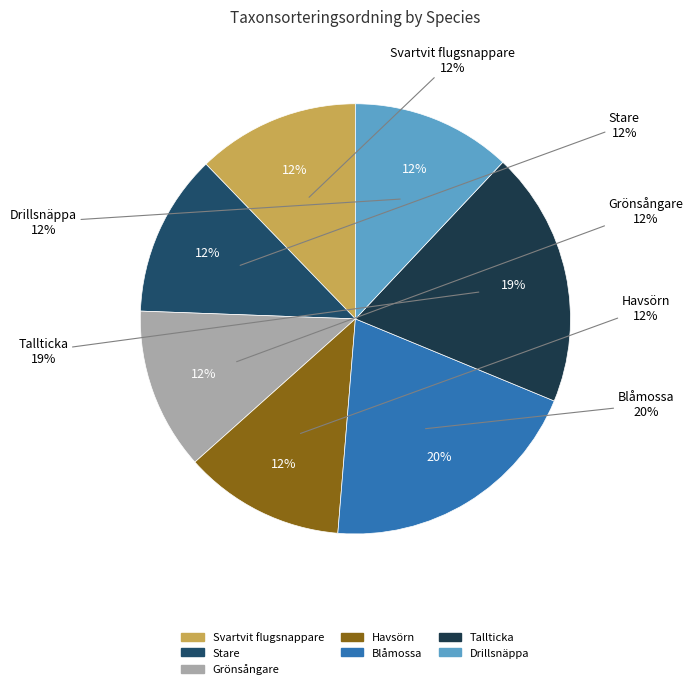

Is Havsörn the majority of the pie?

No